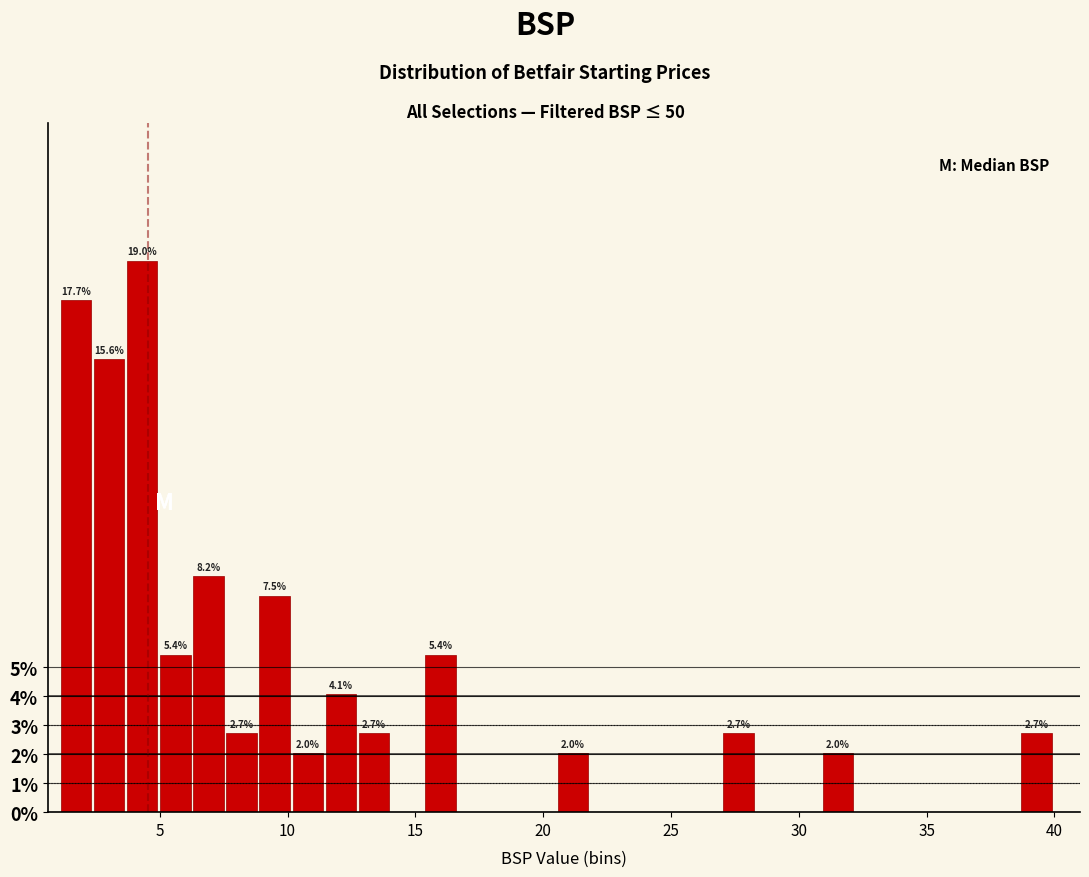

Around what value on the x-axis is the tallest bar? Give the approximate position of its centre, as read against the axis.

4.5